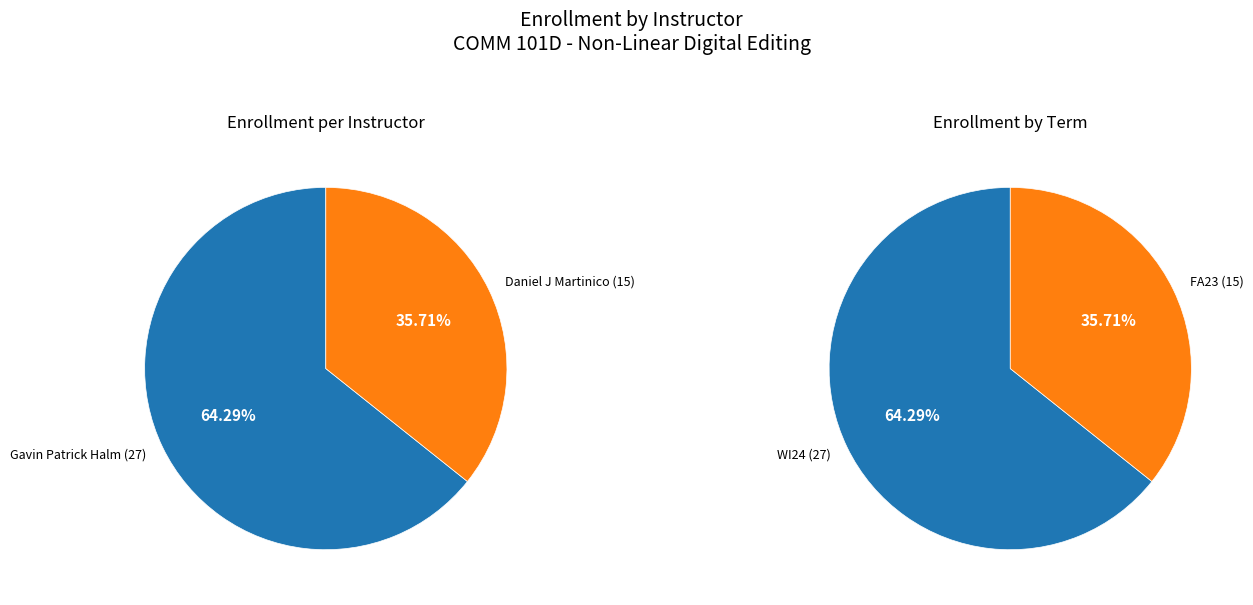

What is the total percentage of Gavin Patrick Halm and Daniel J Martinico?

100.0%